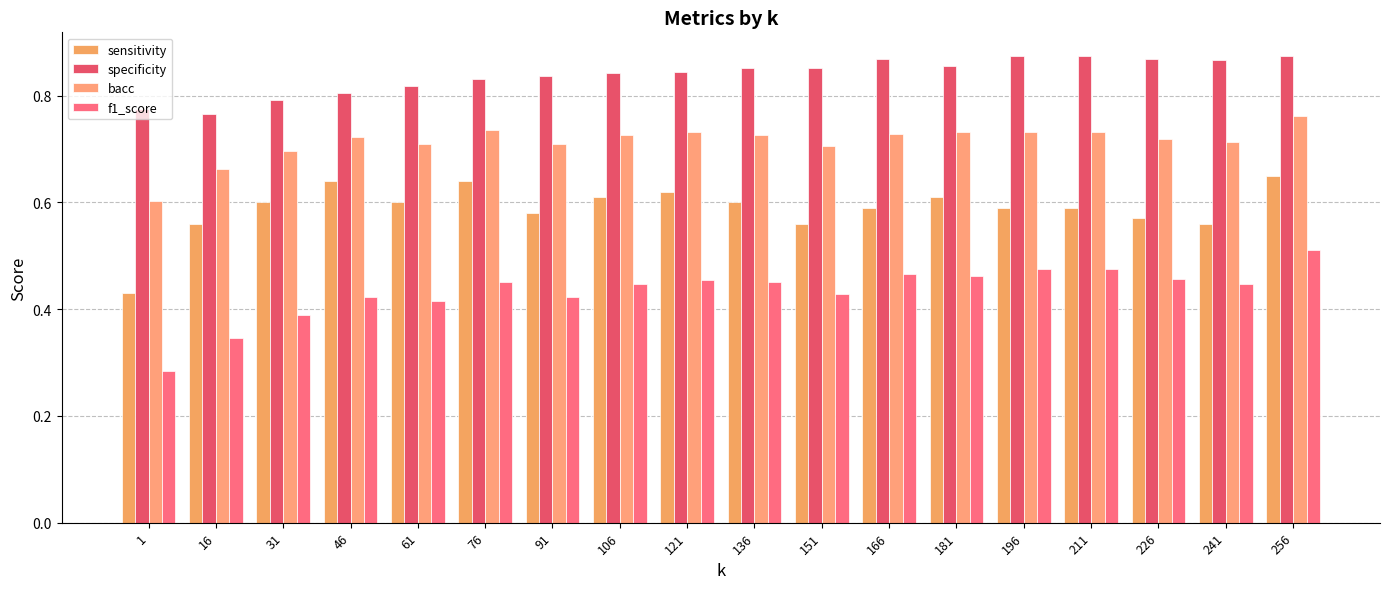

What is the value of the f1_score bar at the 17th from the left?

0.4